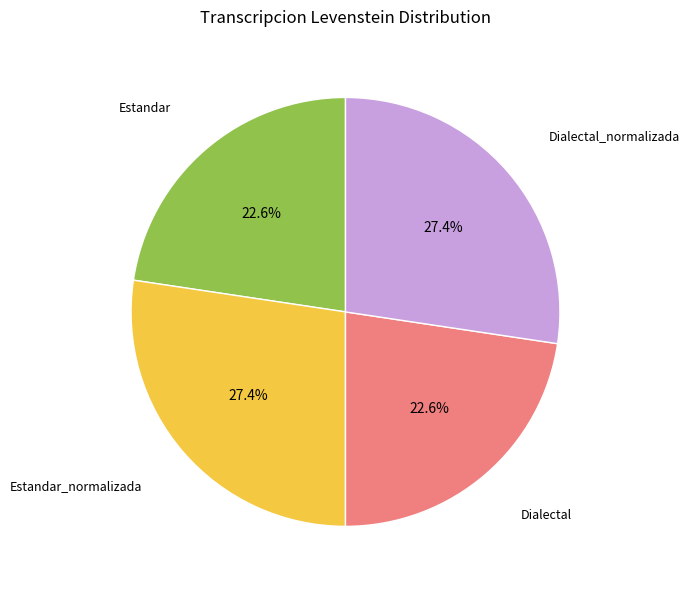

How many segments does this pie chart have?

4